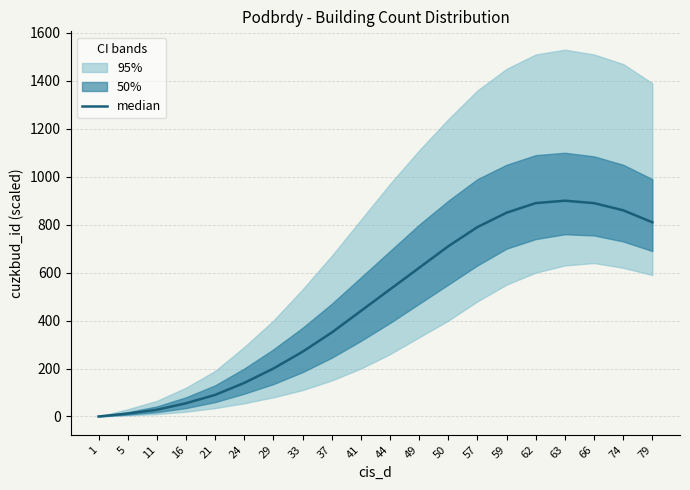

What is the maximum value shown in the chart?

900